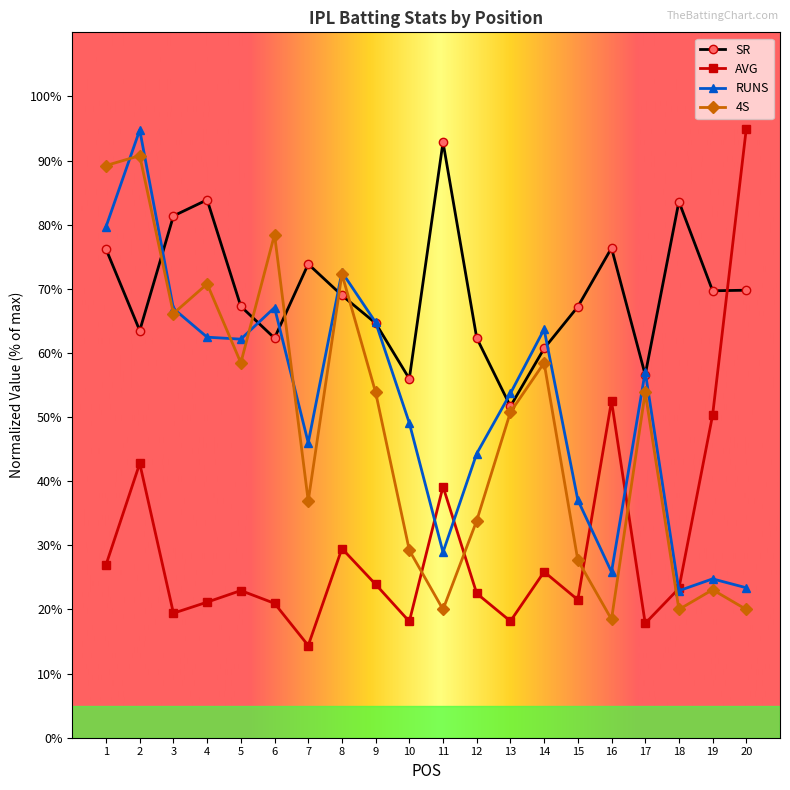

What is the sum of all 4S values?

972.3